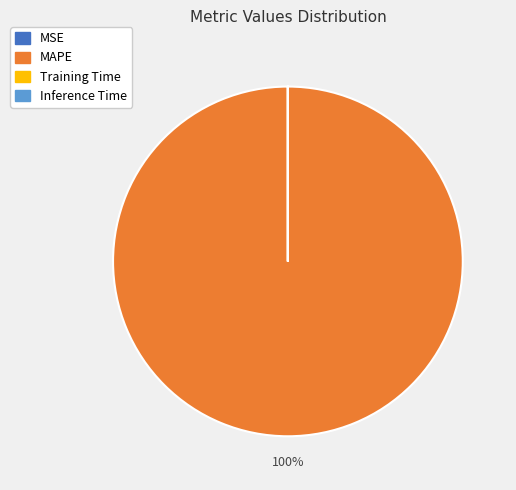

To the nearest percent, what percentage of the pie is MAPE?

100%